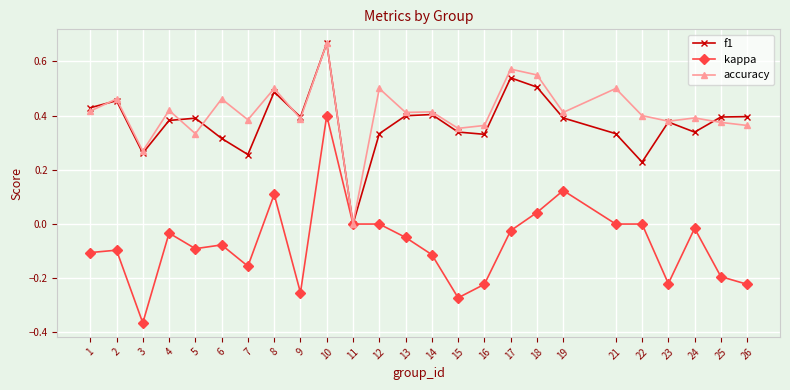

What are all the series names shown in the legend?

f1, kappa, accuracy